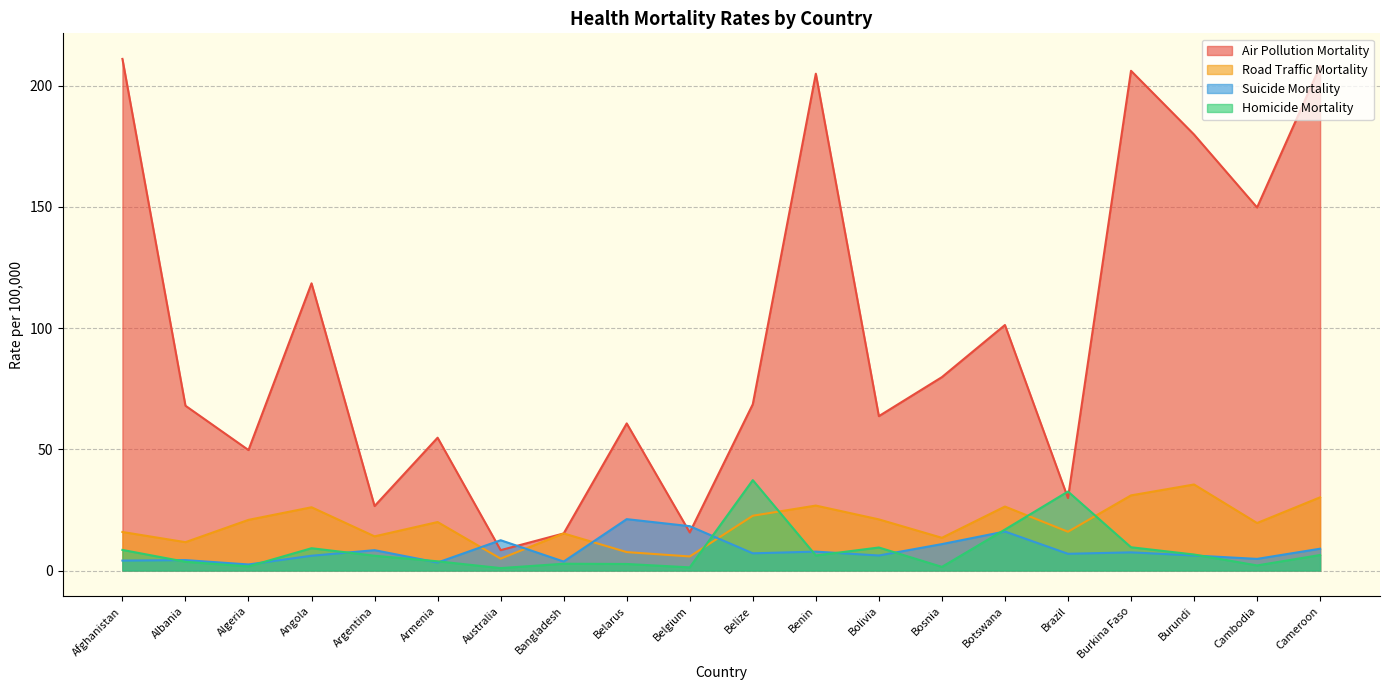

The Road Traffic Mortality series shows 41.1 at Botswana. True or false?

False